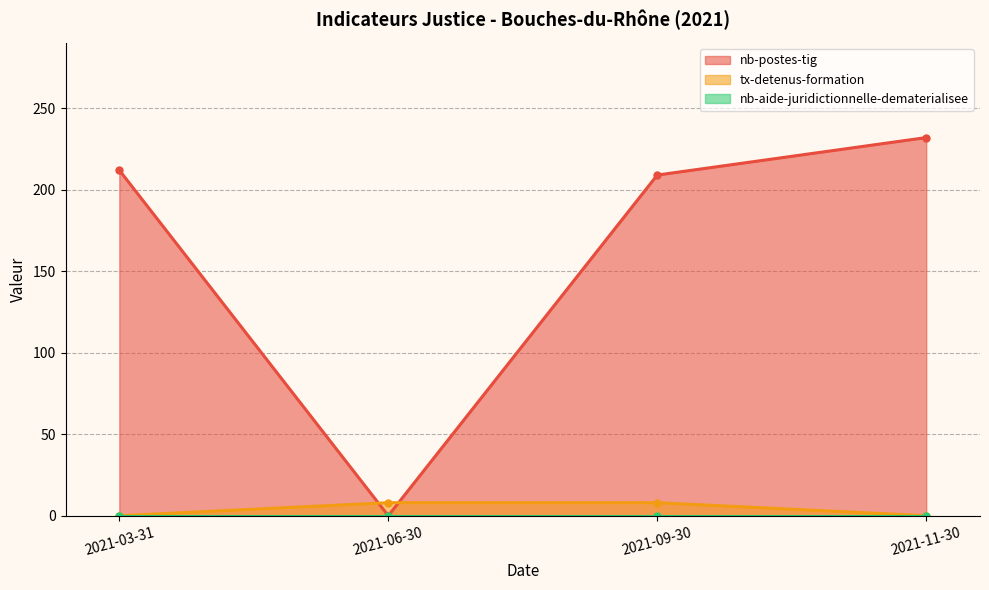

Is it true that nb-postes-tig equals 353 at 2021-03-31?

False